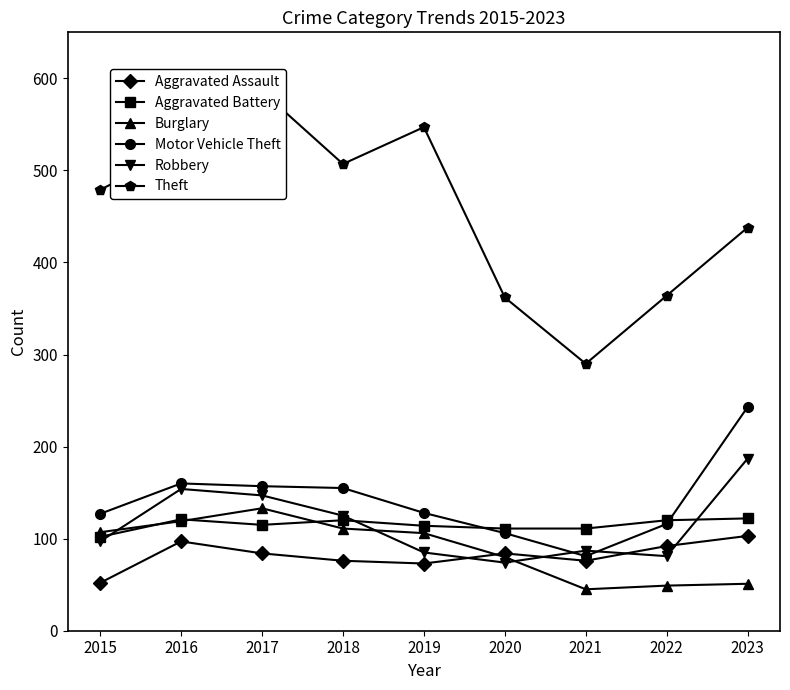

Reading left to right, extract all data points from this chart.

Aggravated Assault: 52	97	84	76	73	84	76	92	103
Aggravated Battery: 102	121	115	120	114	111	111	120	122
Burglary: 107	119	133	111	106	80	45	49	51
Motor Vehicle Theft: 127	160	157	155	128	106	81	116	243
Robbery: 97	154	147	125	85	74	87	81	187
Theft: 479	523	586	507	547	362	290	364	438